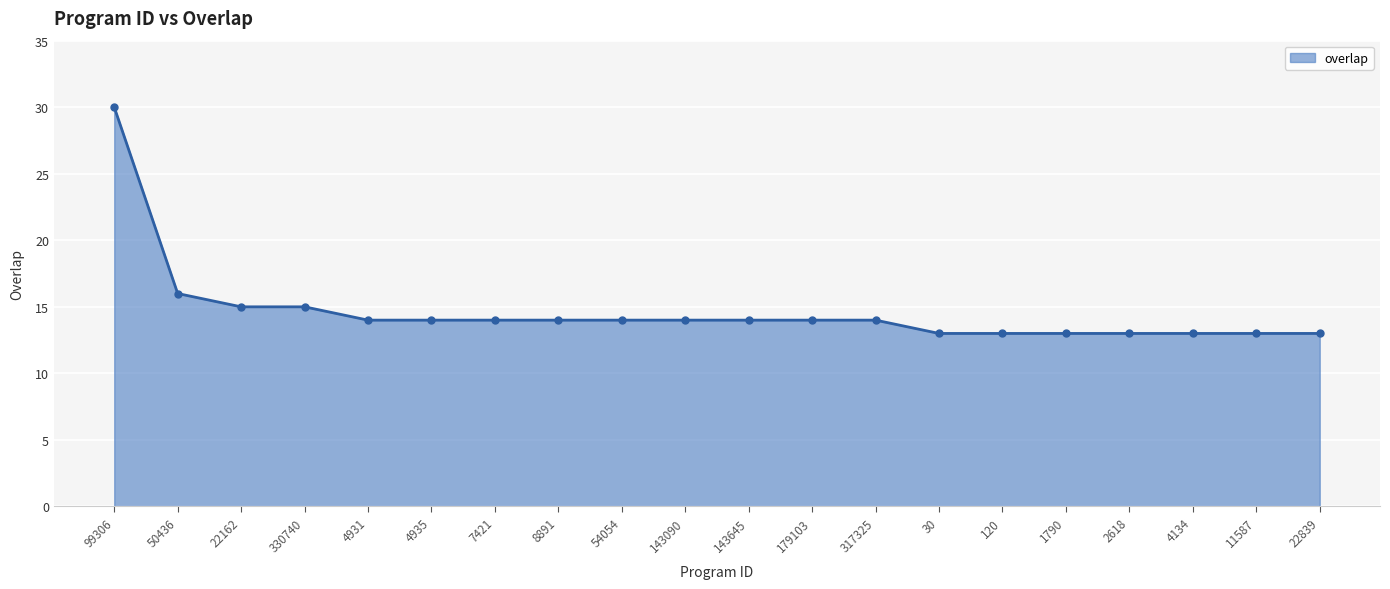

Which has a higher value, 1790 or 8891?

8891